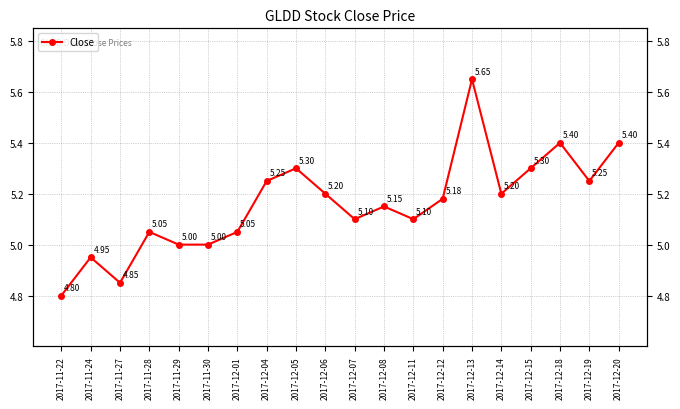

What is the ratio of the value at 2017-12-08 to the value at 2017-12-14?

1.0